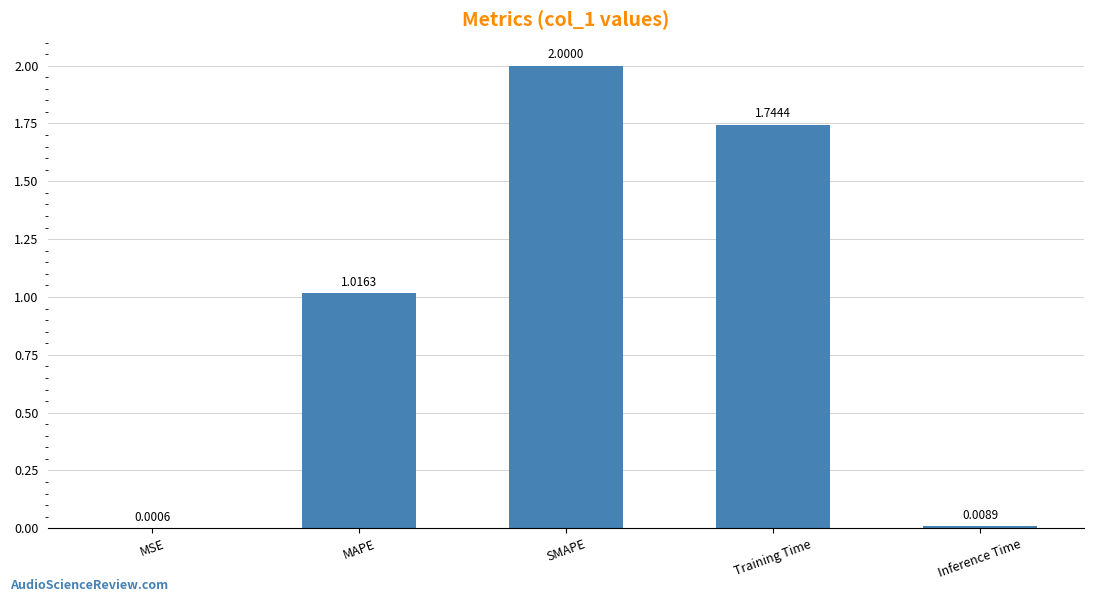

Where does the data first go above 1?

MAPE